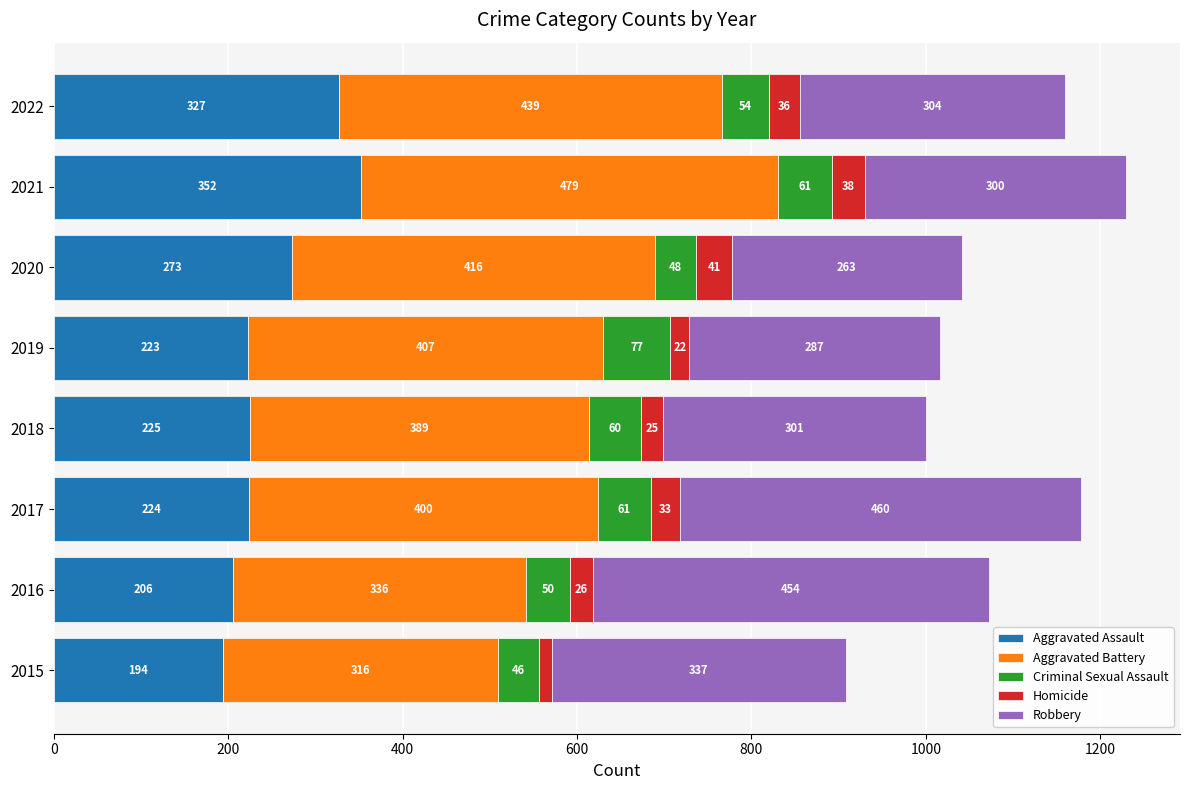

What is the lowest value of the Aggravated Assault series?

194